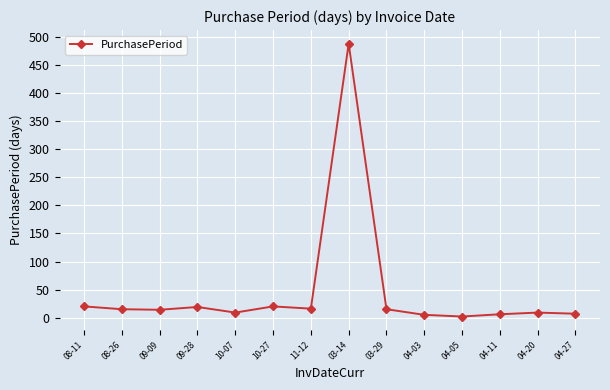

What is the value of the 4th point from the left?

19